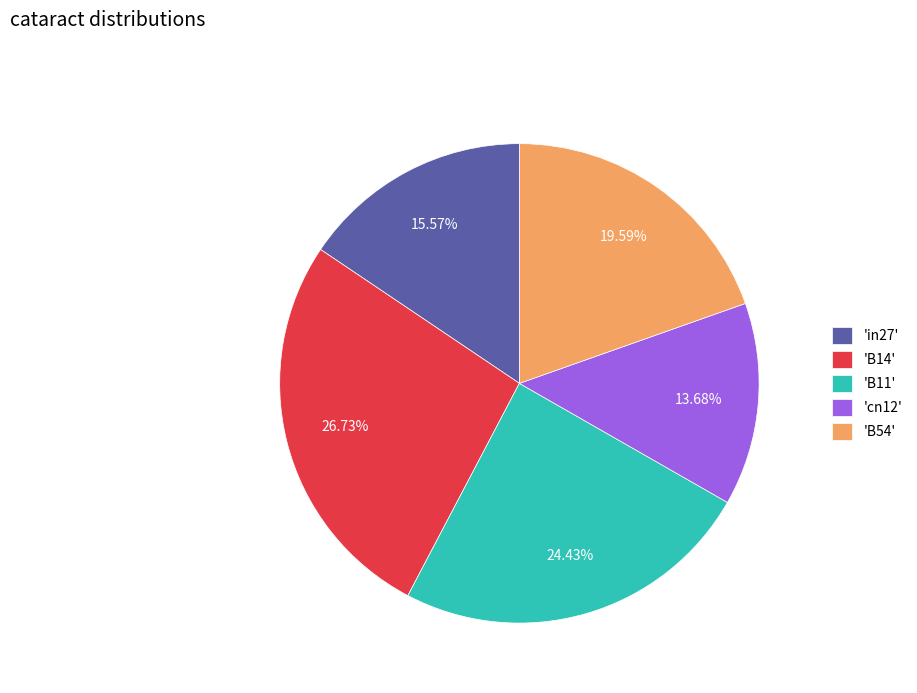

Combined, do 'in27' and 'cn12' account for over 50%?

No